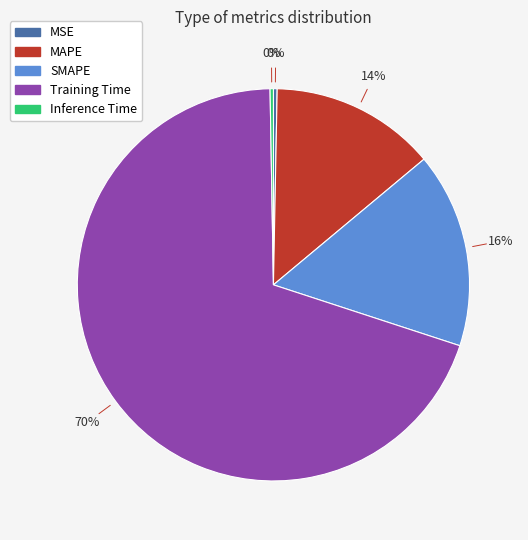

Is Training Time the majority of the pie?

Yes